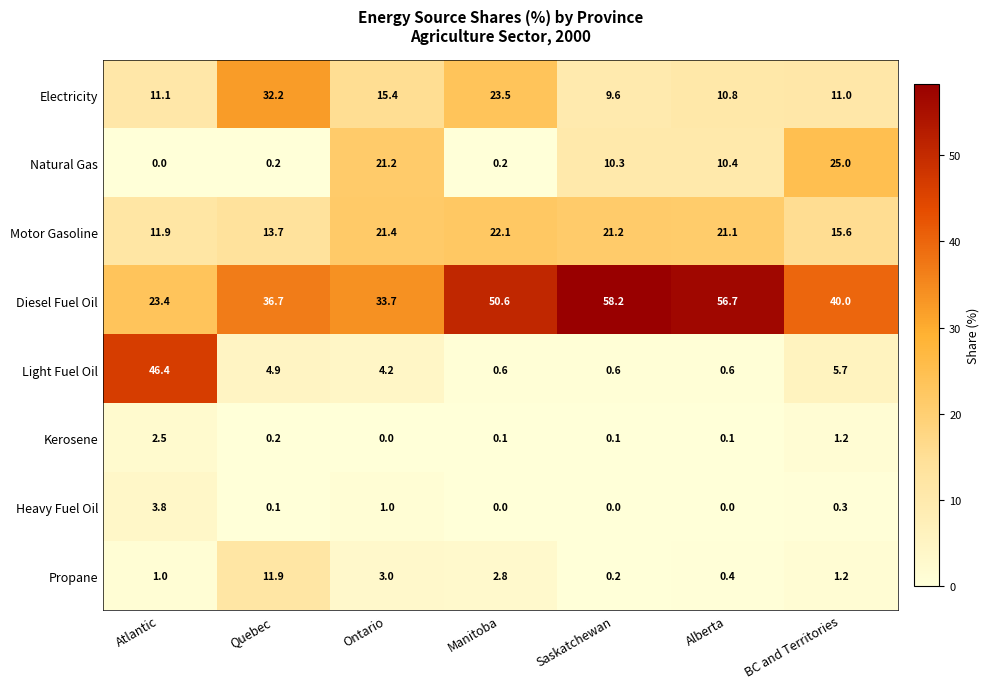

What is the spread (max minus min) of values at Quebec?

36.6